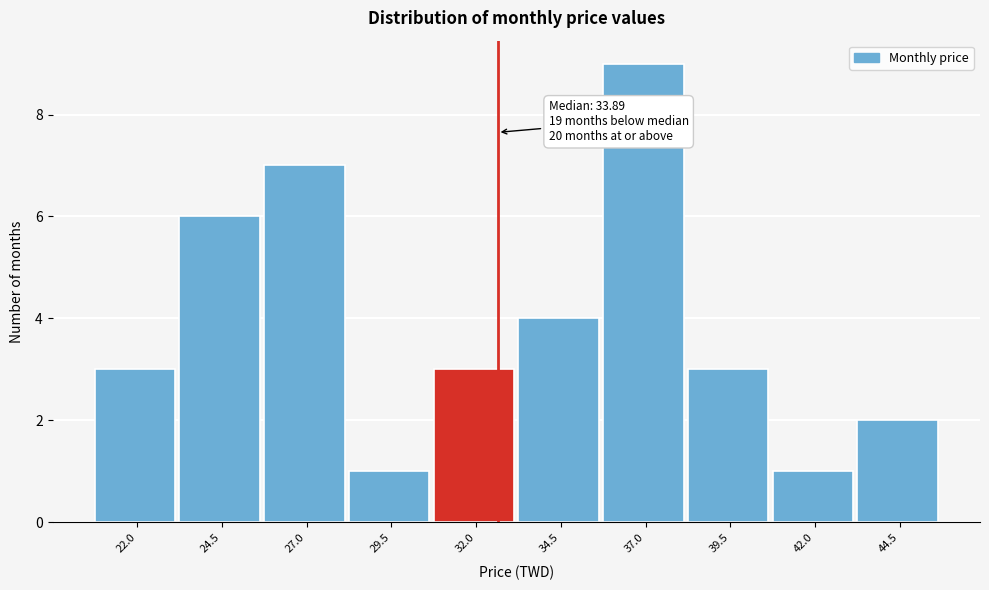

Reading left to right, what are all the values shown in this chart?

22.0=3	24.5=6	27.0=7	29.5=1	32.0=3	34.5=4	37.0=9	39.5=3	42.0=1	44.5=2